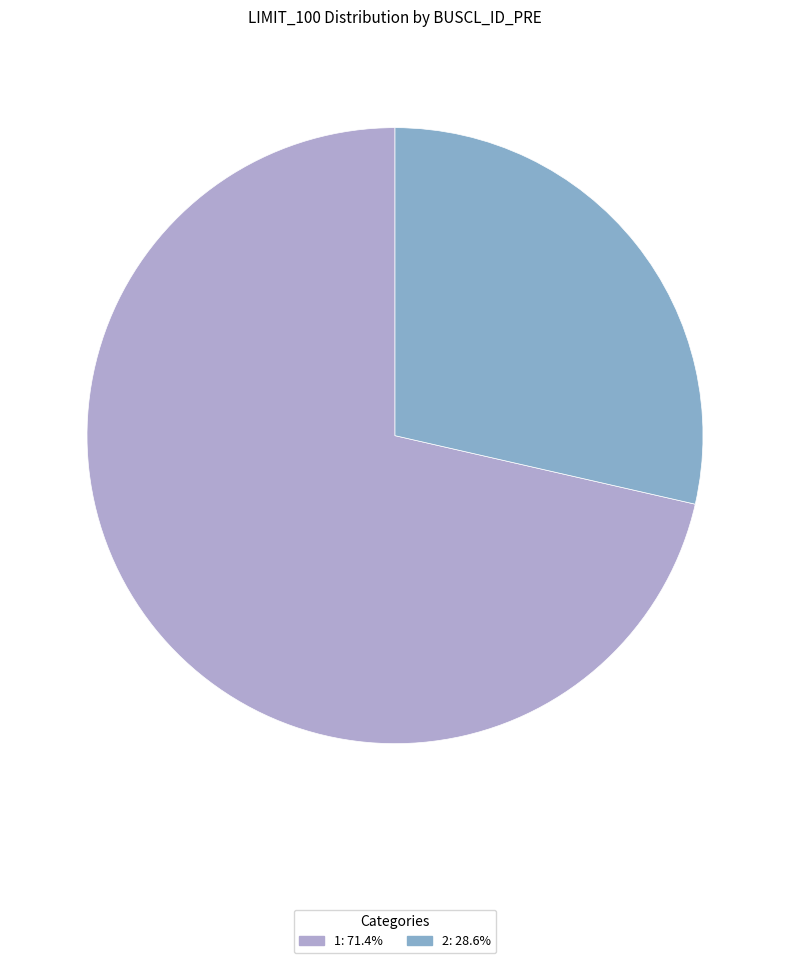

The 1 slice represents 71% of the pie. True or false?

True